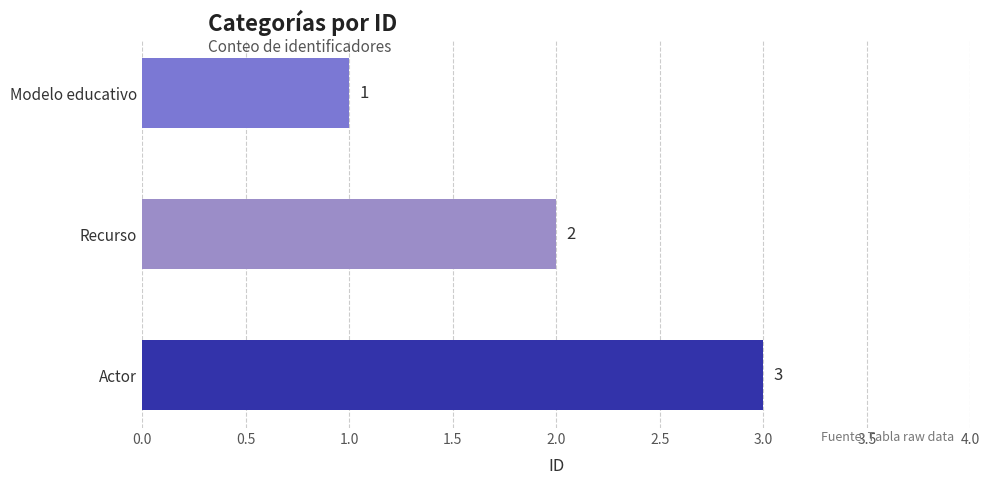

Rank the categories by value from highest to lowest.

Actor, Recurso, Modelo educativo